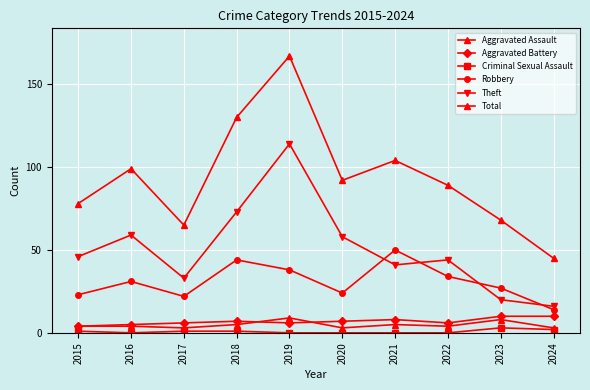

Is the value of Aggravated Assault at 2018 greater than the value of Robbery at 2021?

No